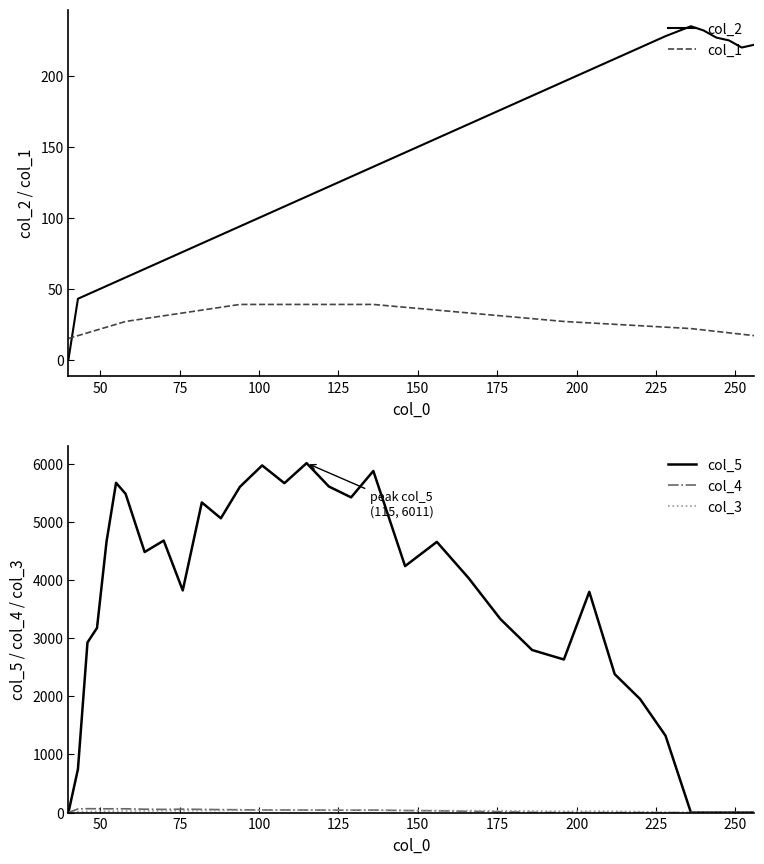

What is the highest value of the col_5 series?

6011.0